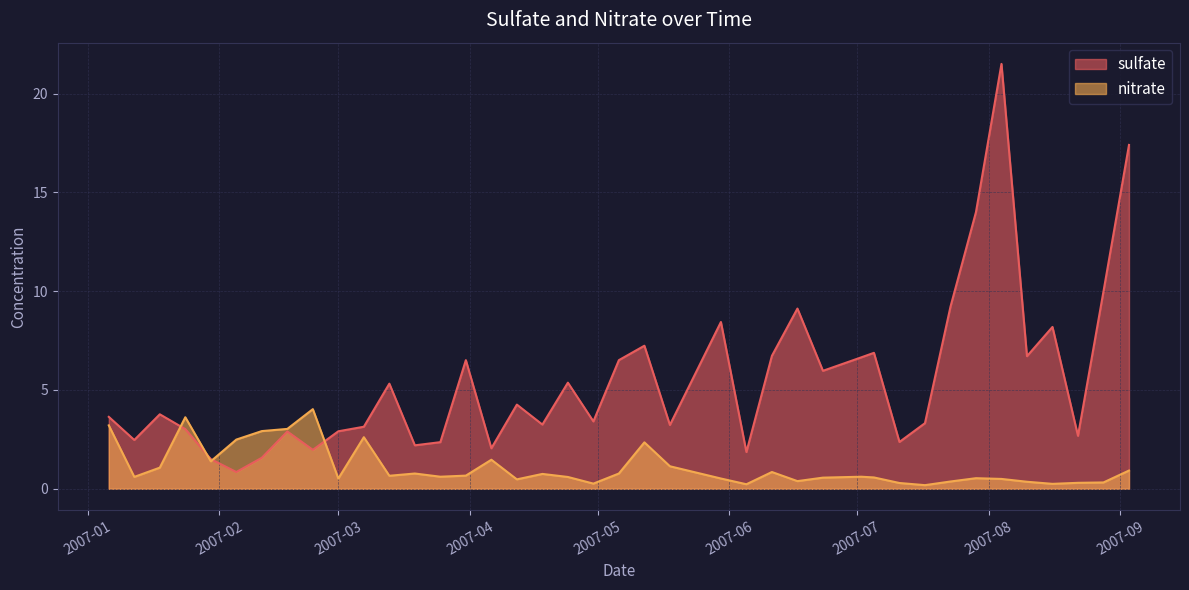

What is the label of the 27th point from the right?

2007-03-25